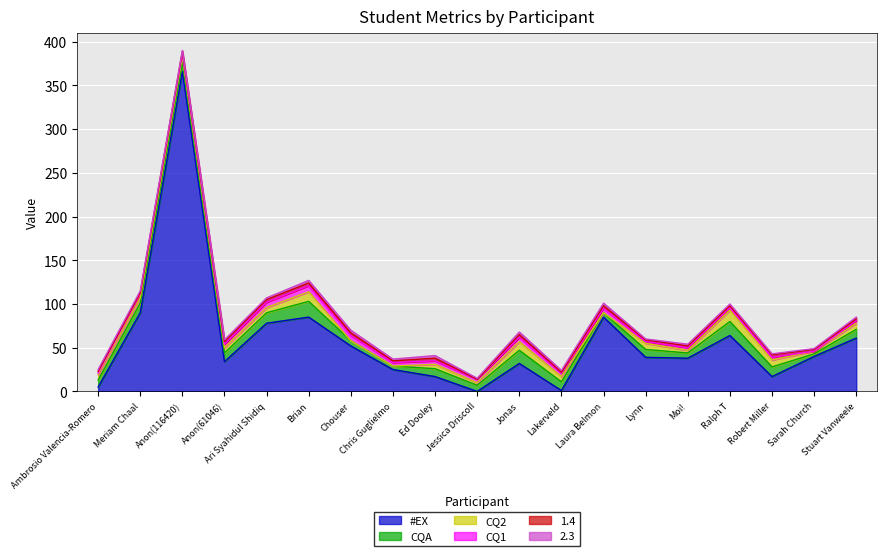

Reading left to right, transcribe all the data shown in this chart.

#EX: 5	90	366	34	78	85	52	25	17	0	32	1	85	39	38	64	17	40	61
CQA: 8	11	10	10	12	18	6	4	9	7	15	10	5	9	6	16	11	3	10
CQ2: 6	6	7	6	6	11	0	0	5	3	10	6	0	7	3	13	8	3	7
CQ1: 2	5	3	4	6	7	6	4	4	4	5	4	5	2	3	3	3	0	3
1.4: 2	1	3	3	3	3	3	2	3	0	3	1	3	2	2	2	3	2	2
2.3: 2	2	1	2	2	3	3	2	3	1	3	2	3	1	2	2	1	1	2